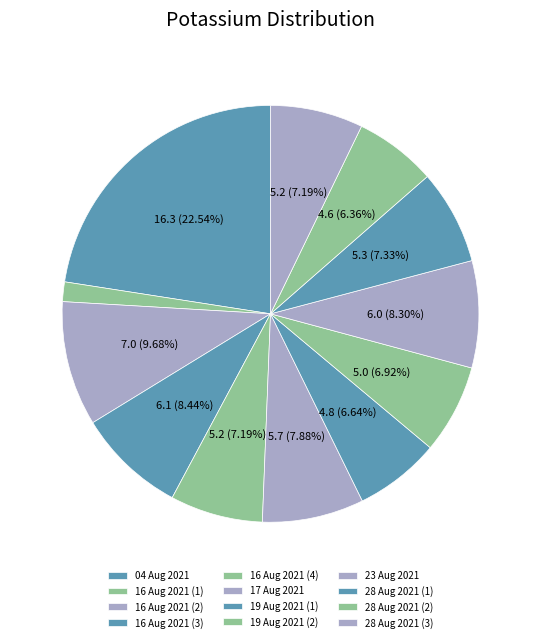

To the nearest percent, what is the difference between the 19 Aug 2021 (1) and 16 Aug 2021 (4) slice percentages?

1%